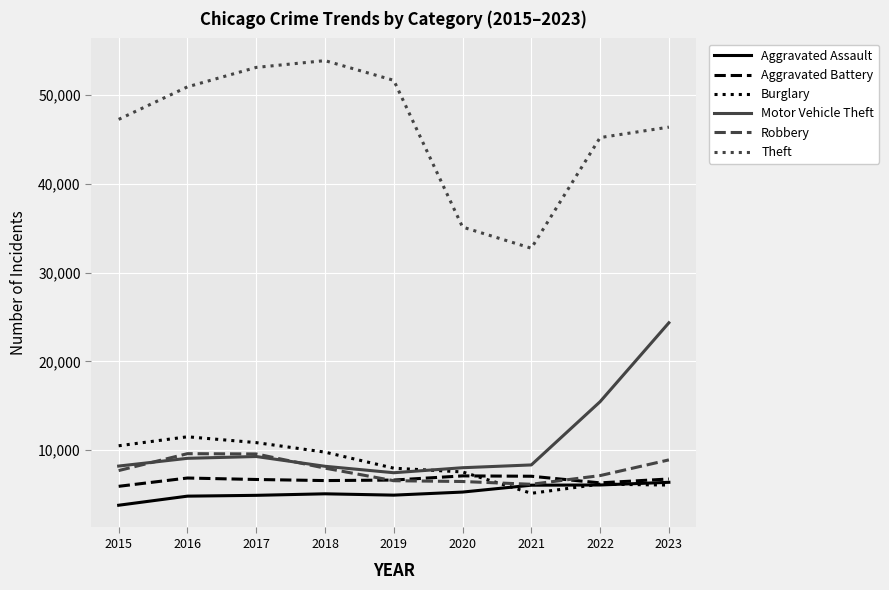

What are all the series names shown in the legend?

Aggravated Assault, Aggravated Battery, Burglary, Motor Vehicle Theft, Robbery, Theft